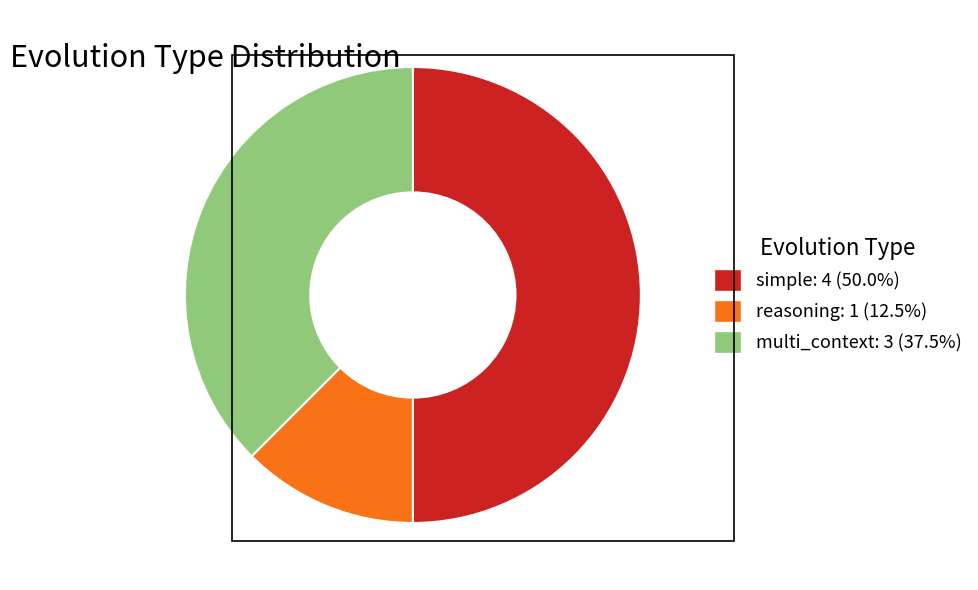

Between multi_context and reasoning, which is larger?

multi_context